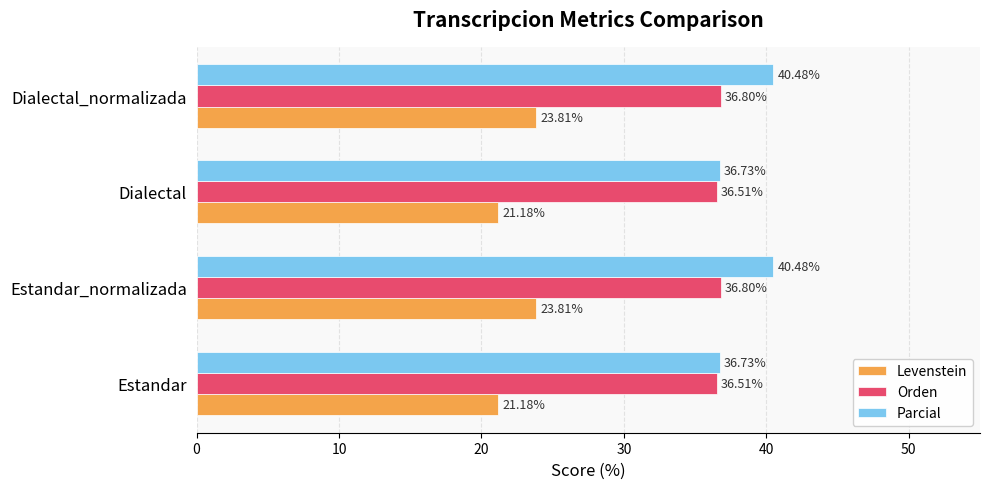

Which series has the largest total across all categories?

Parcial